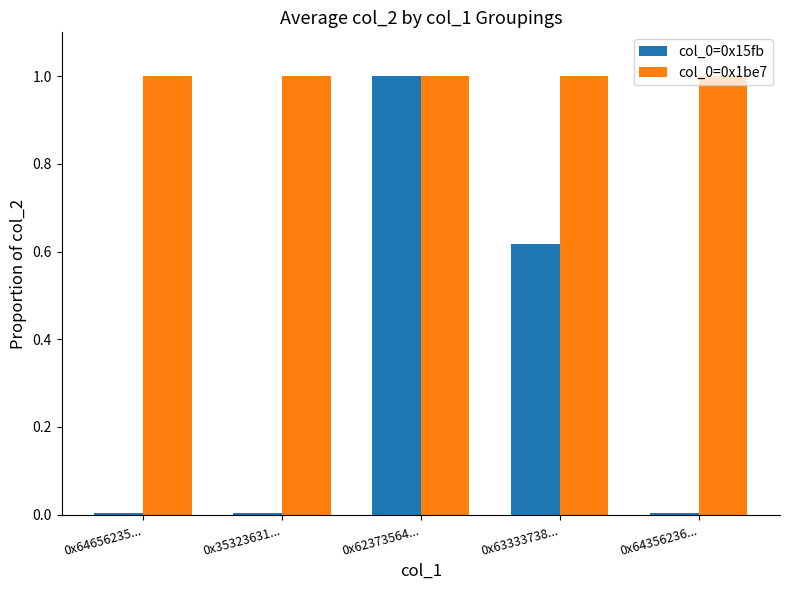

What is the highest value of the col_0=0x1be7 series?

1.0